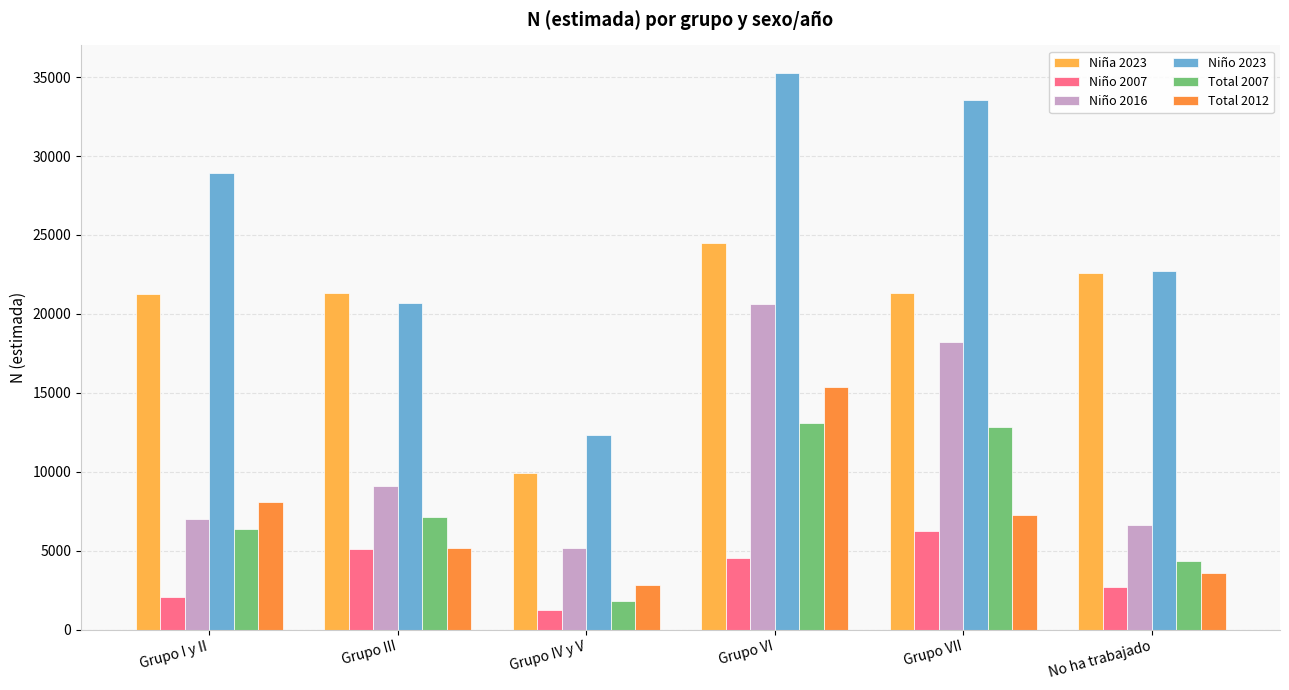

The value of Niño 2007 at No ha trabajado is 3534. True or false?

False